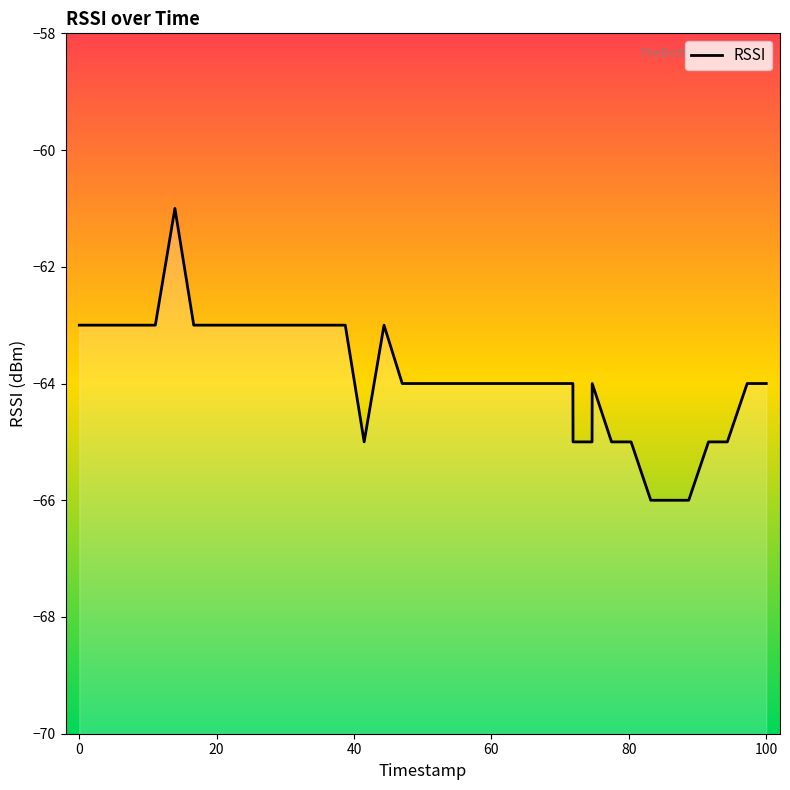

What is the minimum value shown in the chart?

-66